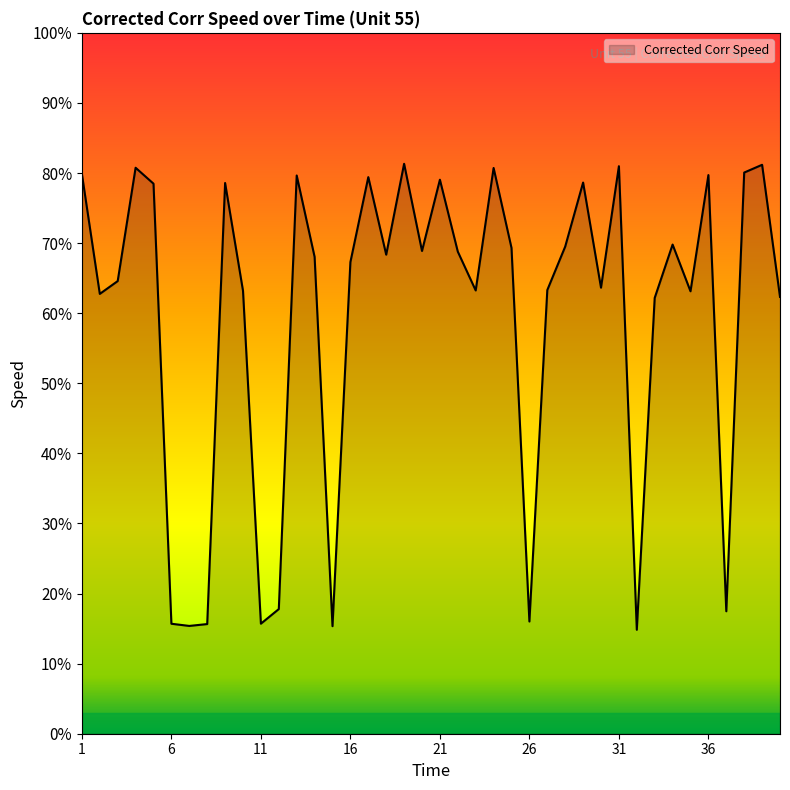

Rank the categories by value from highest to lowest.

19, 39, 31, 4, 24, 38, 1, 36, 13, 17, 21, 29, 9, 5, 34, 28, 25, 20, 22, 18, 14, 16, 3, 30, 27, 23, 10, 35, 2, 40, 33, 12, 37, 26, 11, 6, 8, 7, 15, 32